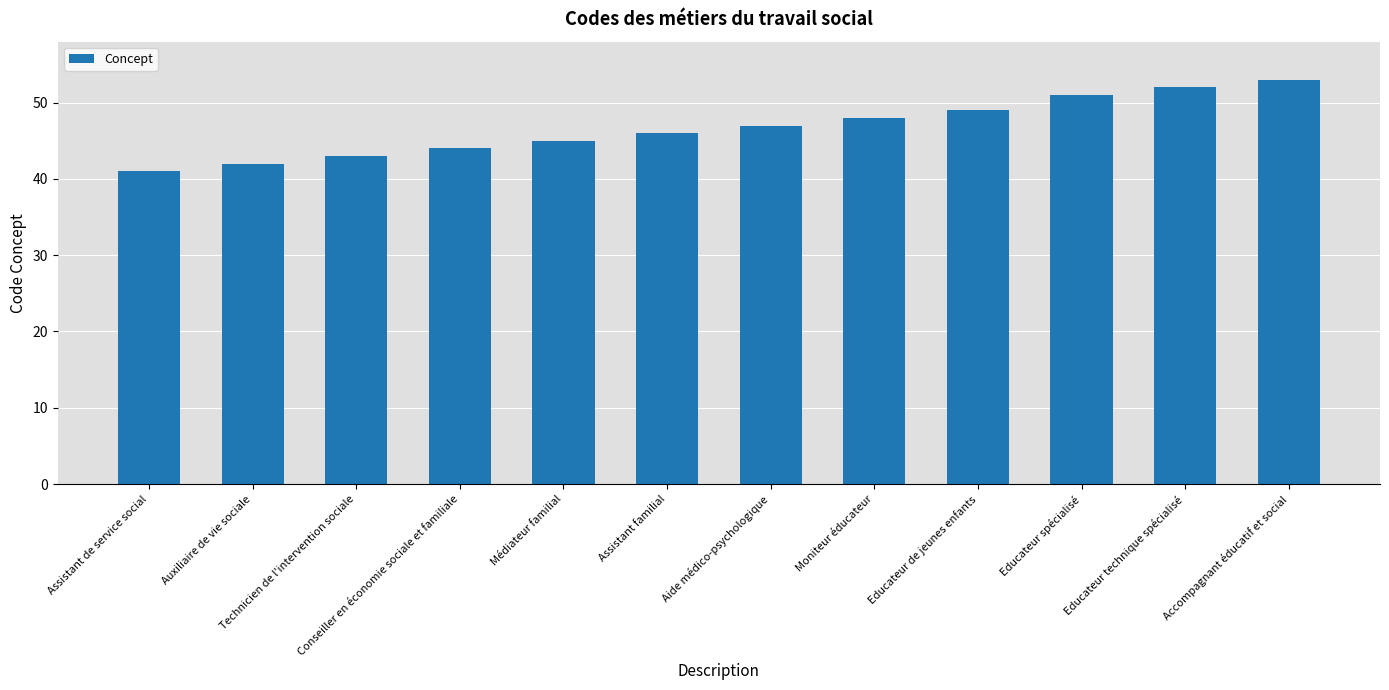

What is the change in value from Conseiller en économie sociale et familiale to Assistant familial?

+2